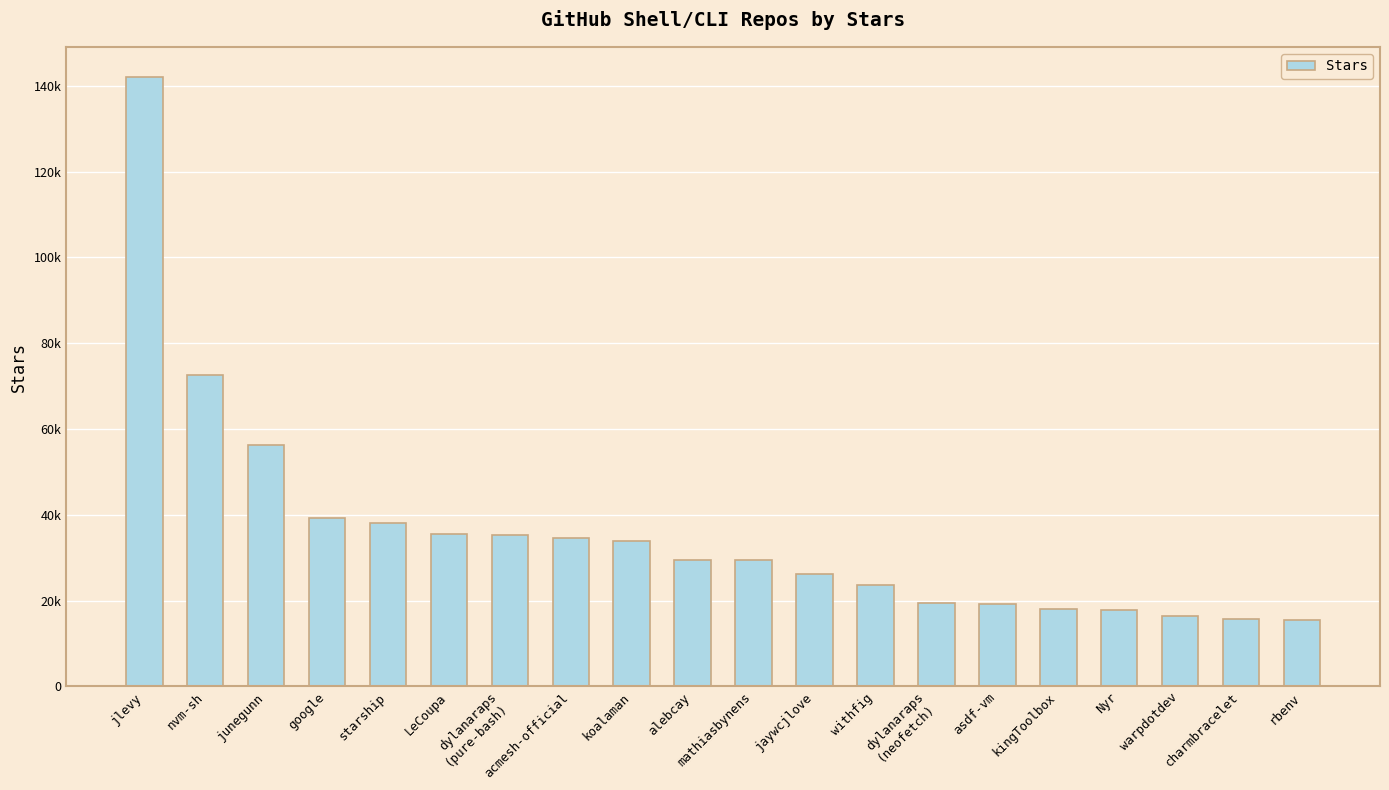

At which label is the value closest to 78750?

nvm-sh